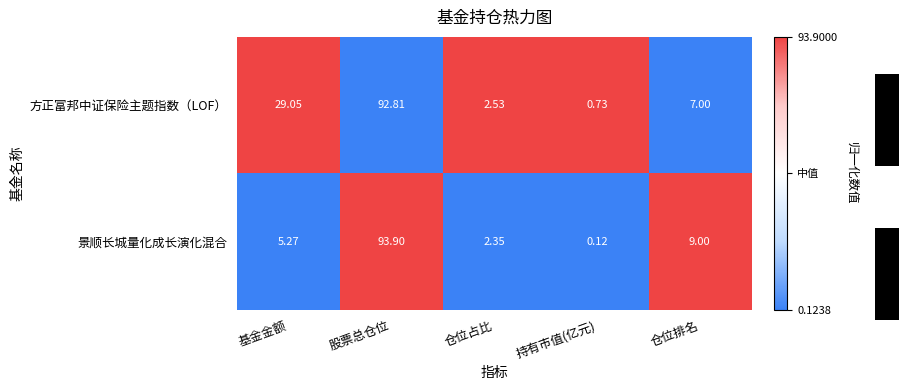

At which label is 方正富邦中证保险主题指数（LOF） closest to 46?

基金金额